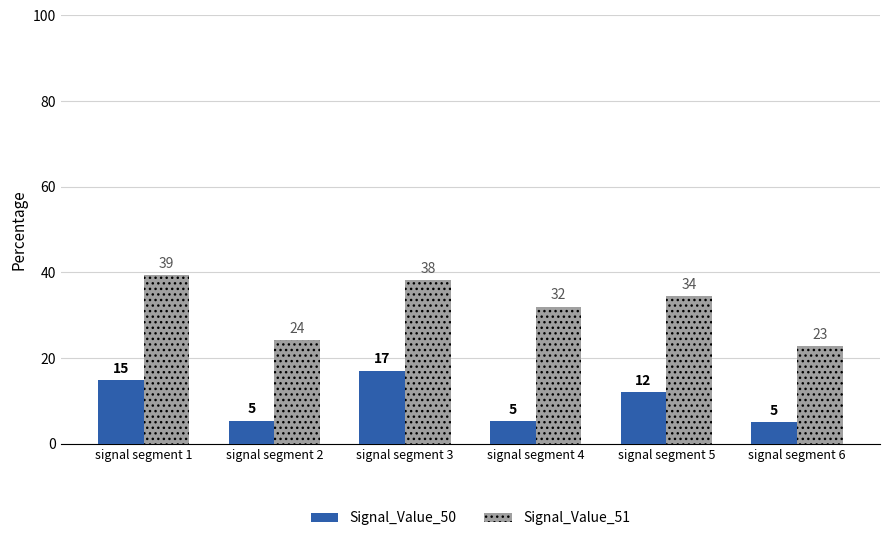

Rank the series at signal segment 3 from highest to lowest value.

Signal_Value_51, Signal_Value_50